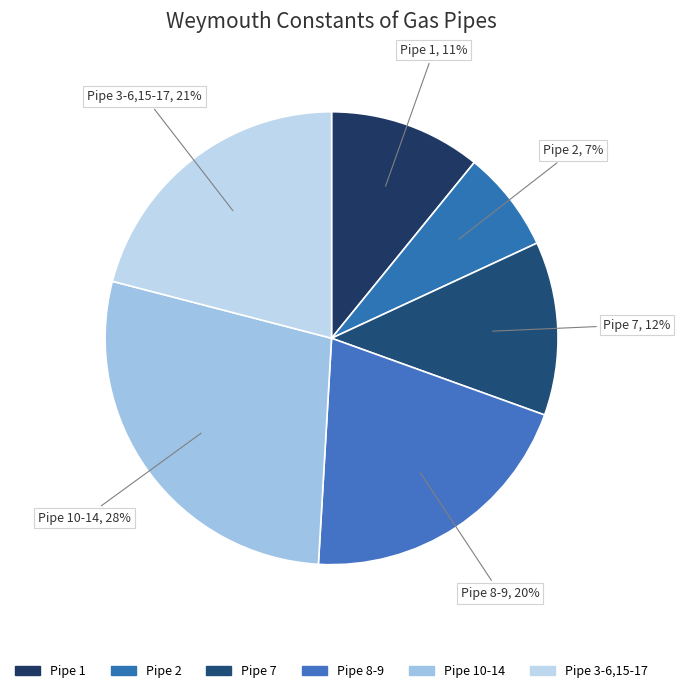

To the nearest percent, what portion does Pipe 1 represent?

11%